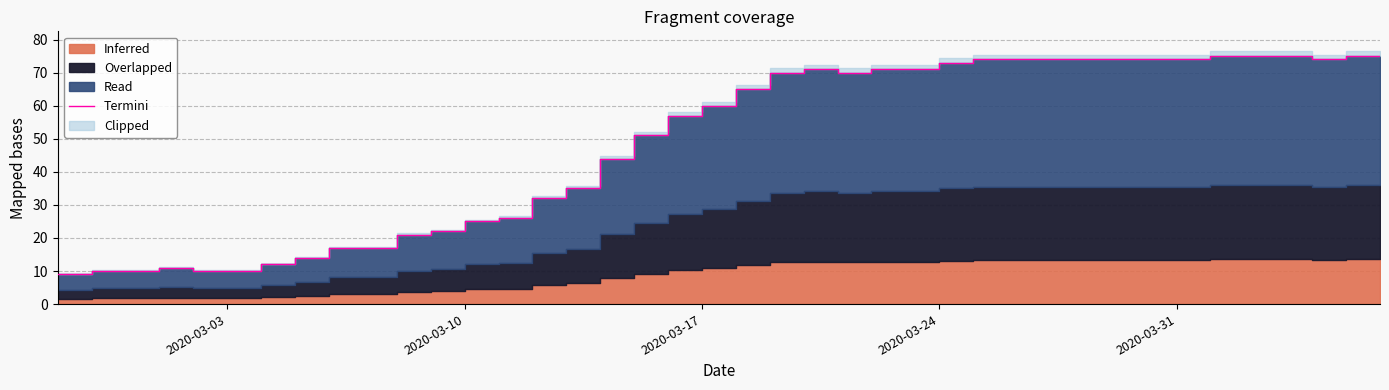

How many lines are shown in the chart?

1